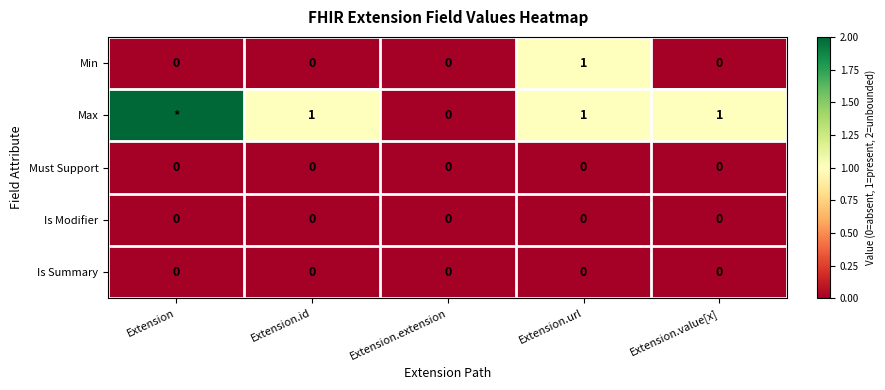

How many categories are shown in the chart?

5